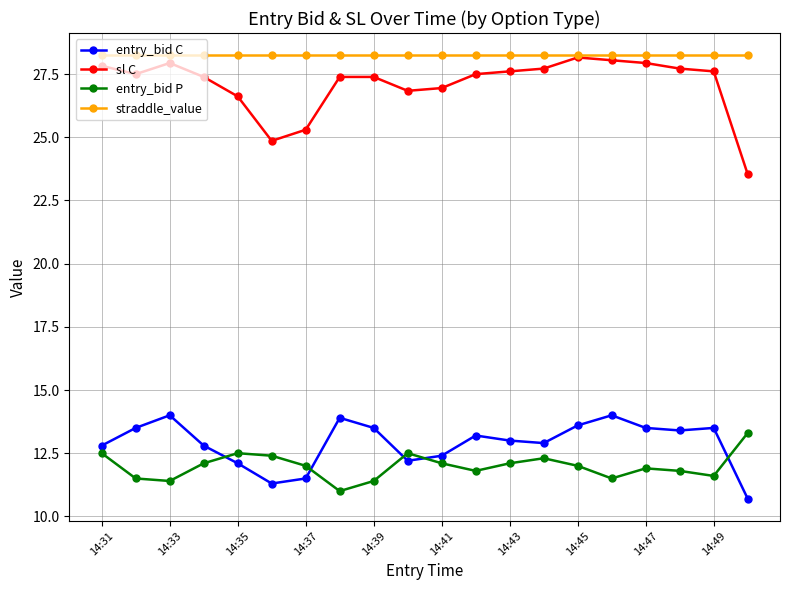

Which series has the largest total across all categories?

straddle_value